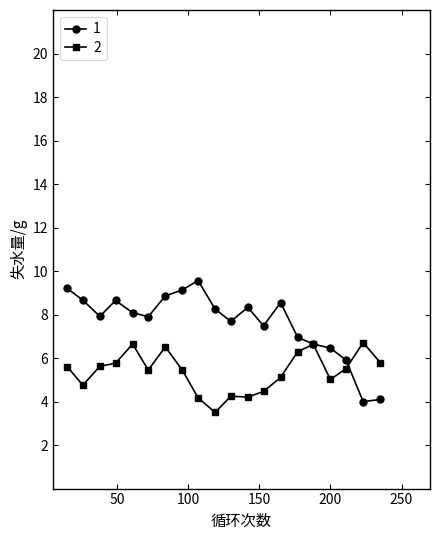

What is the smallest value displayed?

3.5